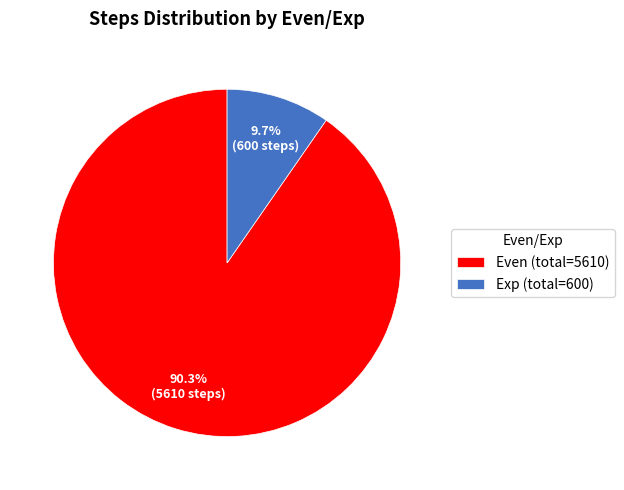

Which has a higher value, Exp (total=600) or Even (total=5610)?

Even (total=5610)